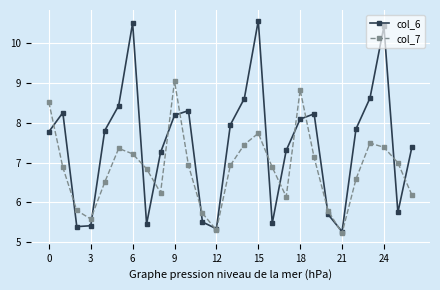

How many values in the col_7 series are below 6?

6